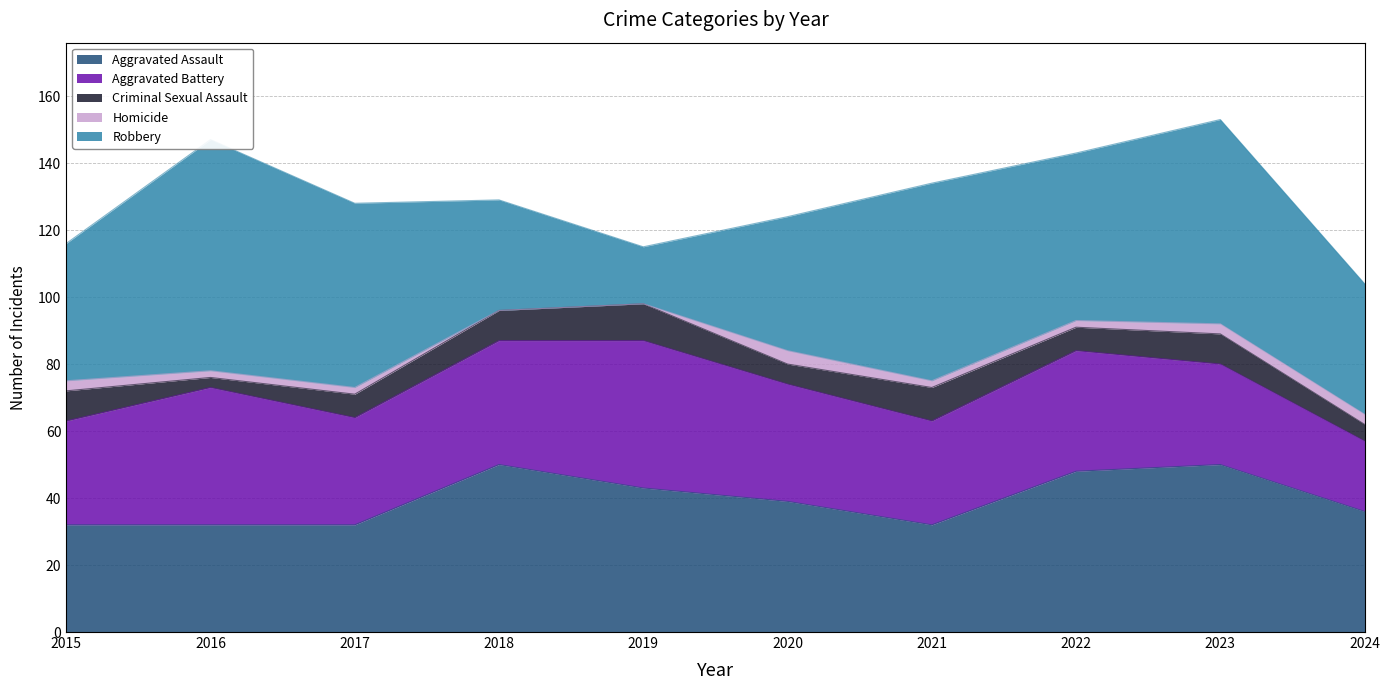

Reading right to left, list all the values displayed in this chart.

Aggravated Assault: 36	50	48	32	39	43	50	32	32	32
Aggravated Battery: 21	30	36	31	35	44	37	32	41	31
Criminal Sexual Assault: 5	9	7	10	6	11	9	7	3	9
Homicide: 3	3	2	2	4	0	0	2	2	3
Robbery: 39	61	50	59	40	17	33	55	69	41